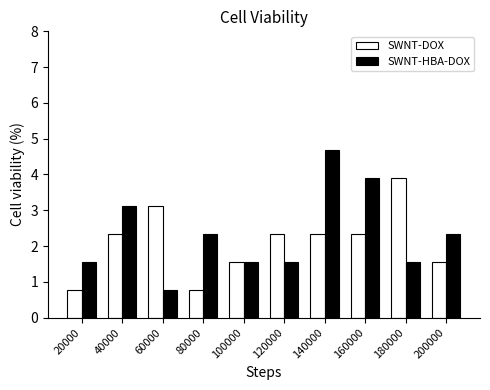

Is it true that SWNT-DOX equals 0.8 at 20000?

True